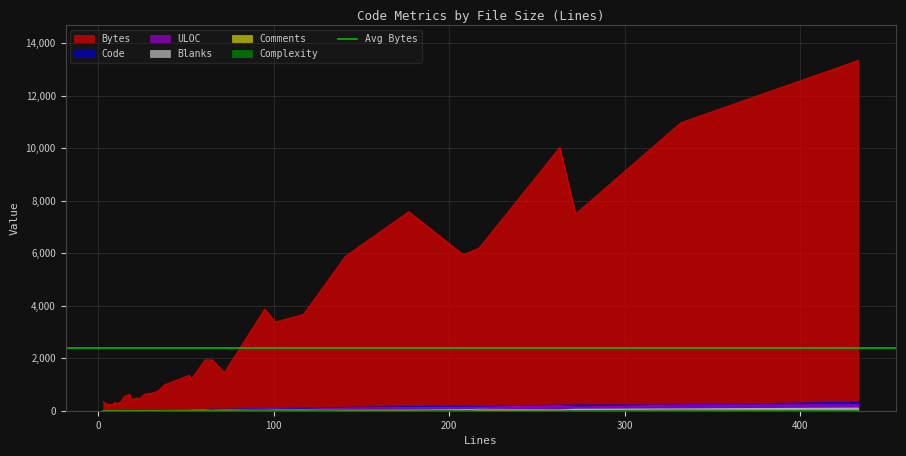

How many times do Comments and Code cross each other?

2